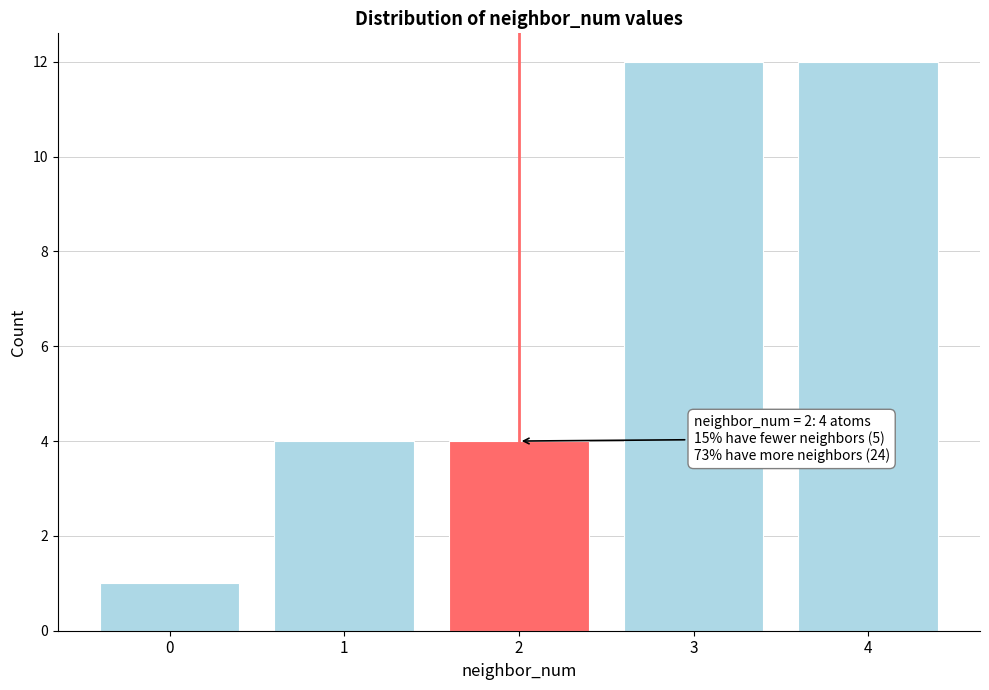

Reading left to right, what are all the values shown in this chart?

1	4	4	12	12